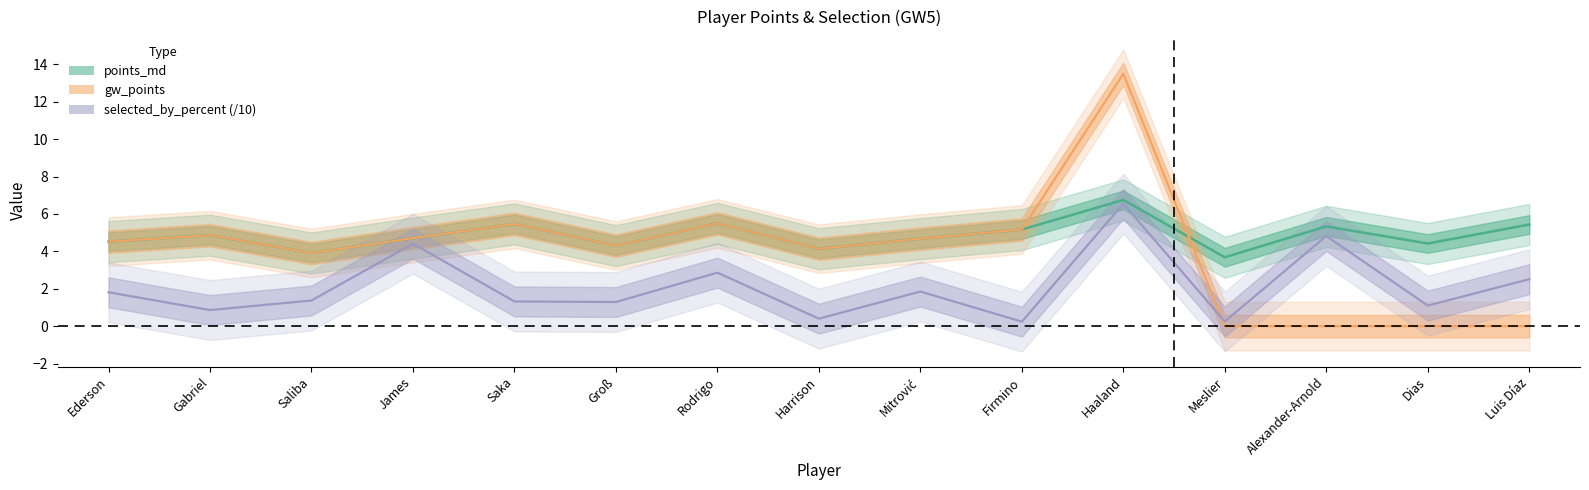

Which has a higher value, Dias or Mitrović?

Mitrović